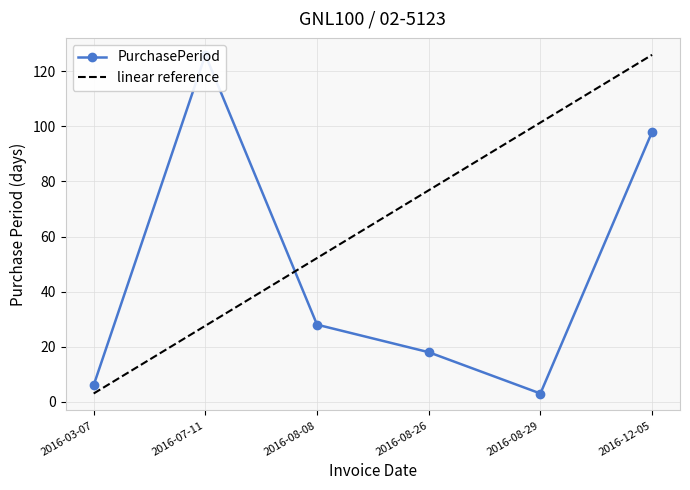

What is the label of the 4th point from the right?

2016-08-08